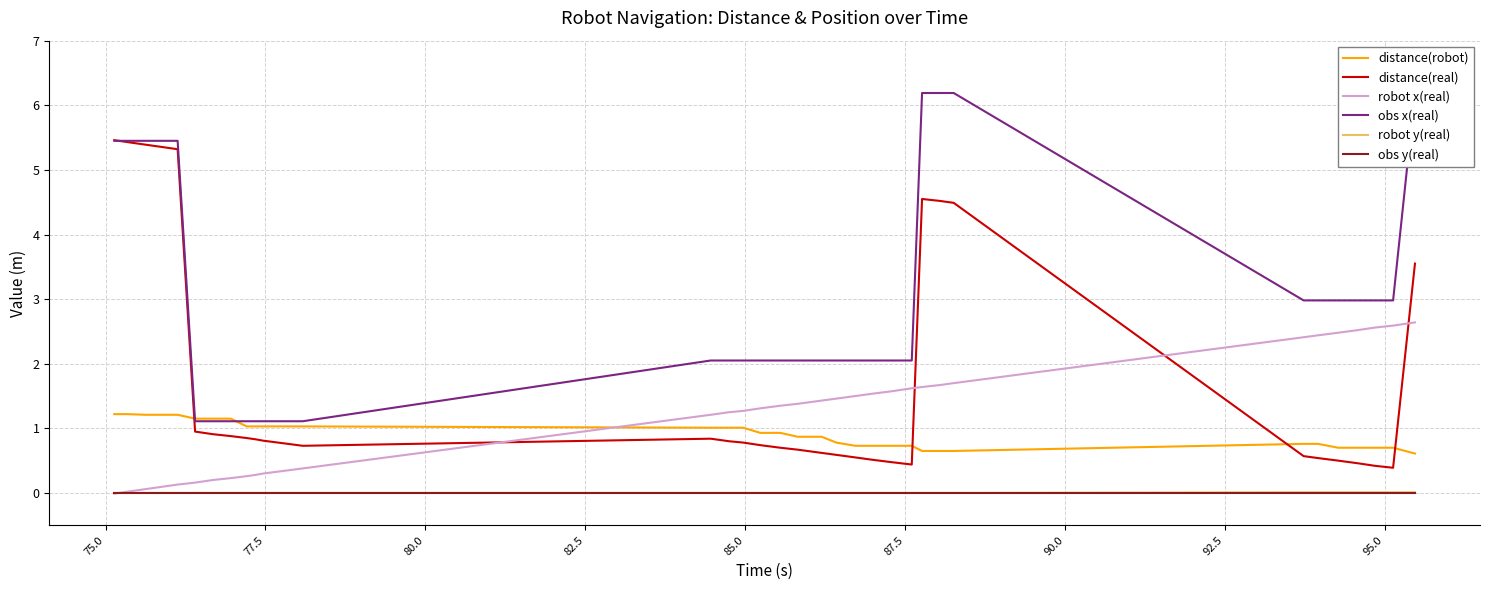

What is the sum of all distance(real) values?

61.4